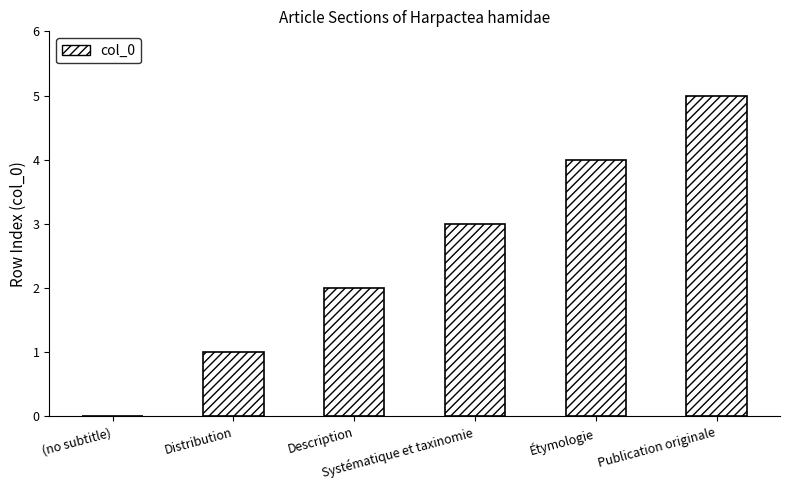

What is the sum of all values?

15